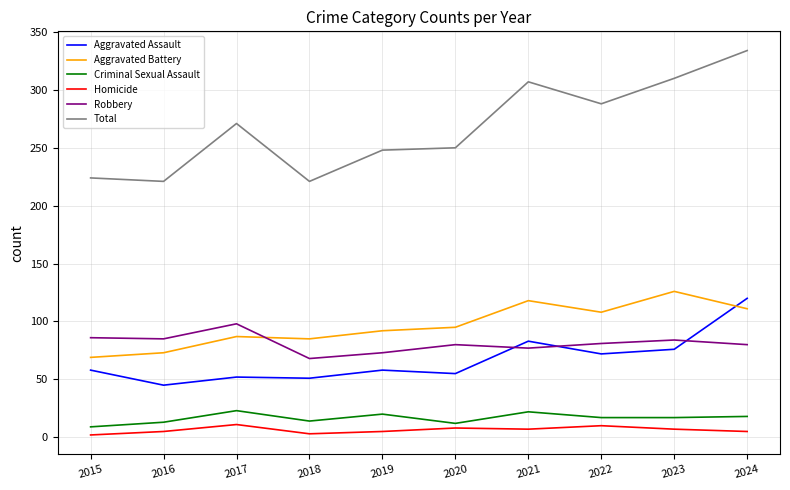

True or false: Aggravated Assault and Criminal Sexual Assault cross at least once.

False